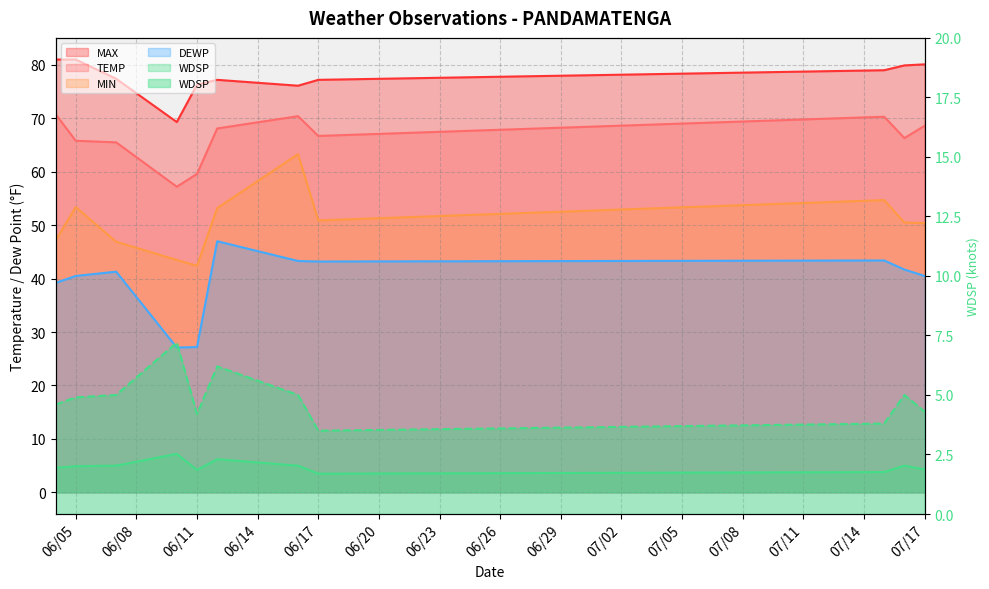

Count the number of categories in the chart.

11